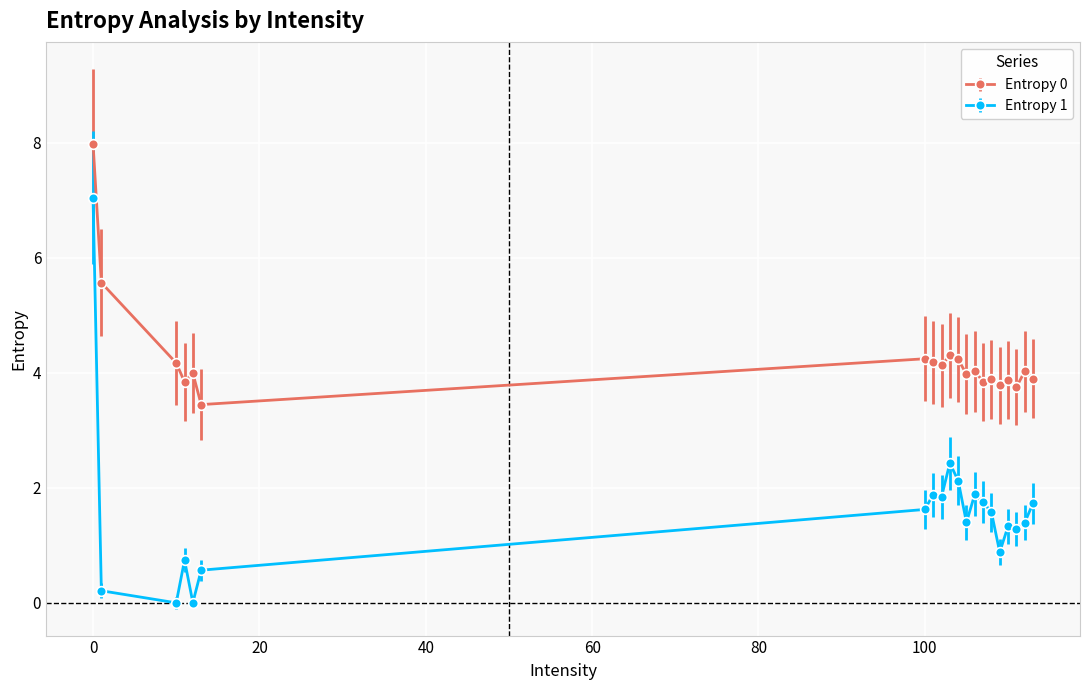

True or false: Entropy 0 has more than 2 interior local peaks.

True